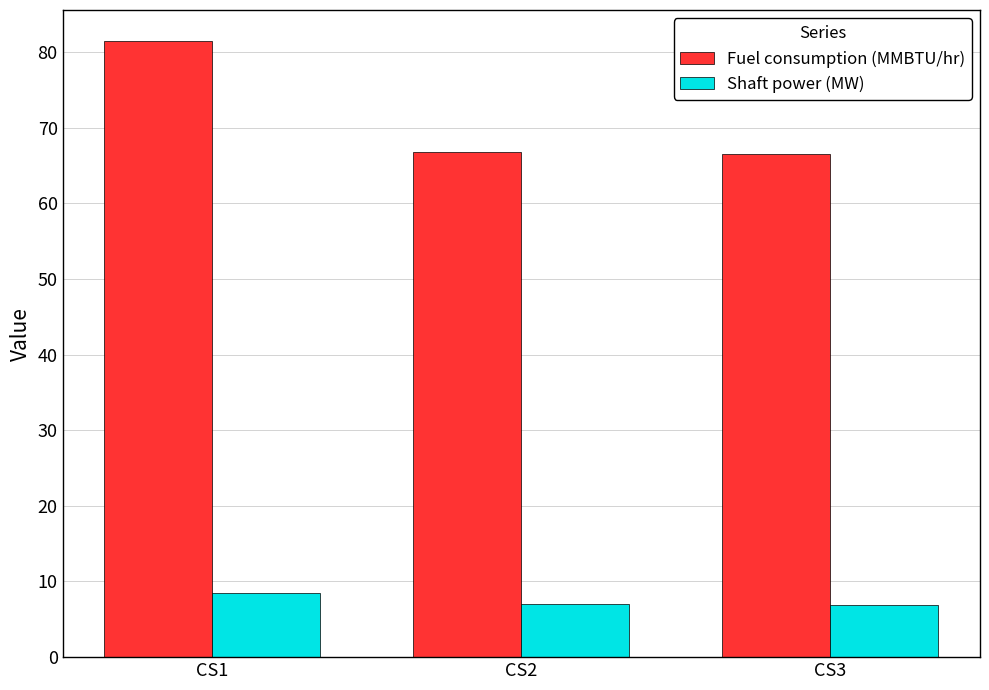

Count the number of categories in the chart.

3